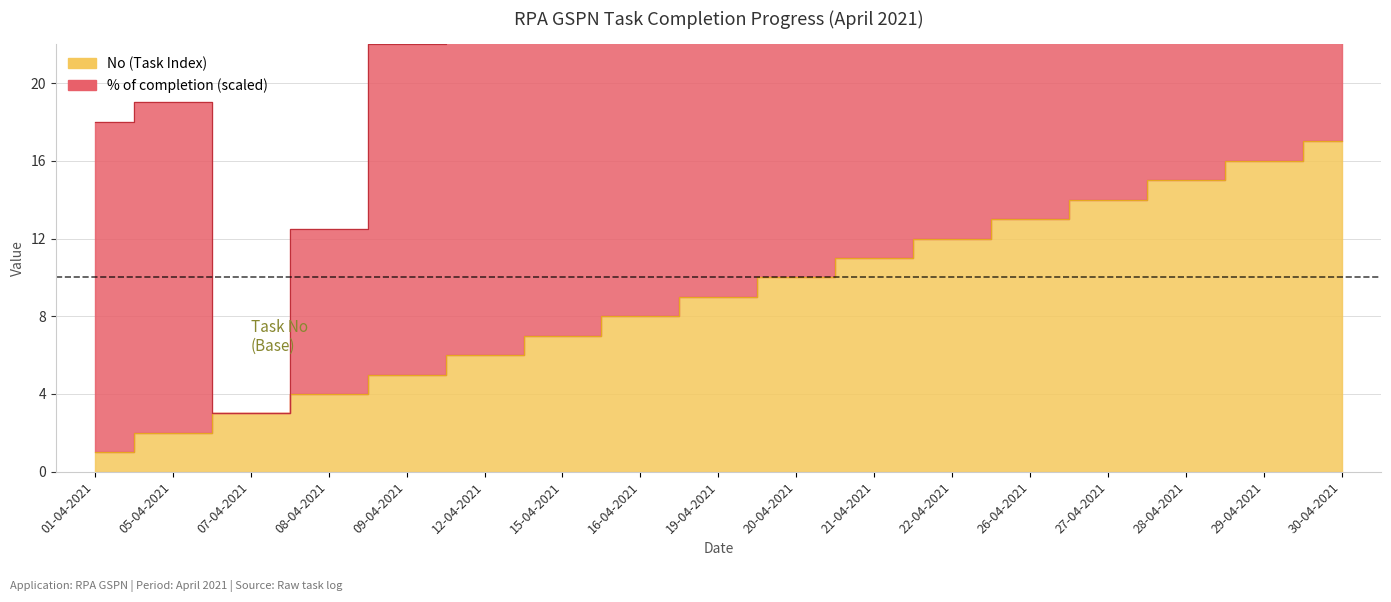

Reading left to right, transcribe all the data shown in this chart.

1	2	3	4	5	6	7	8	9	10	11	12	13	14	15	16	17